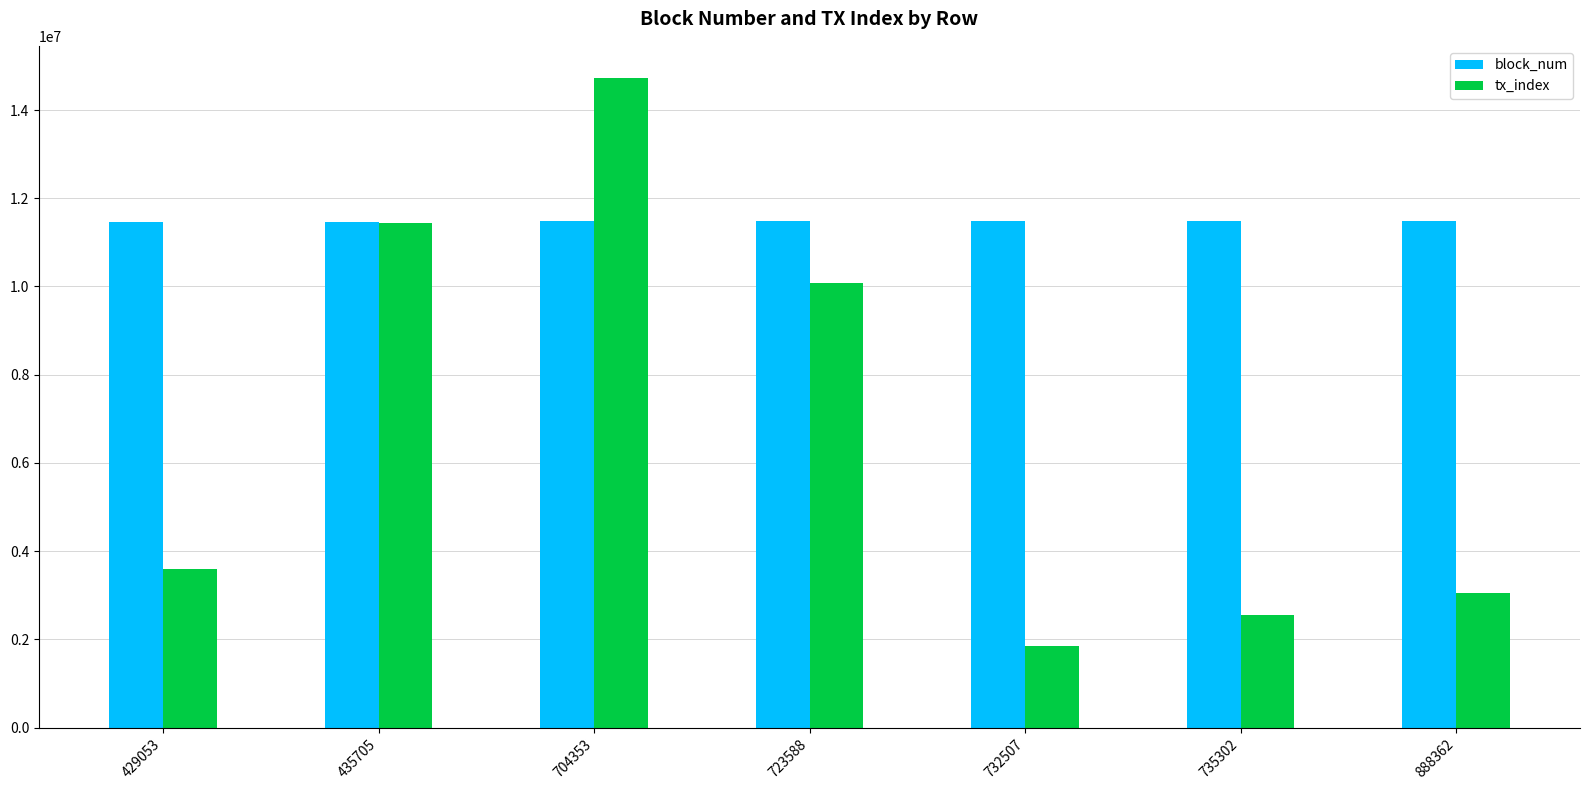

At which category is the sum across all series the highest?

704353